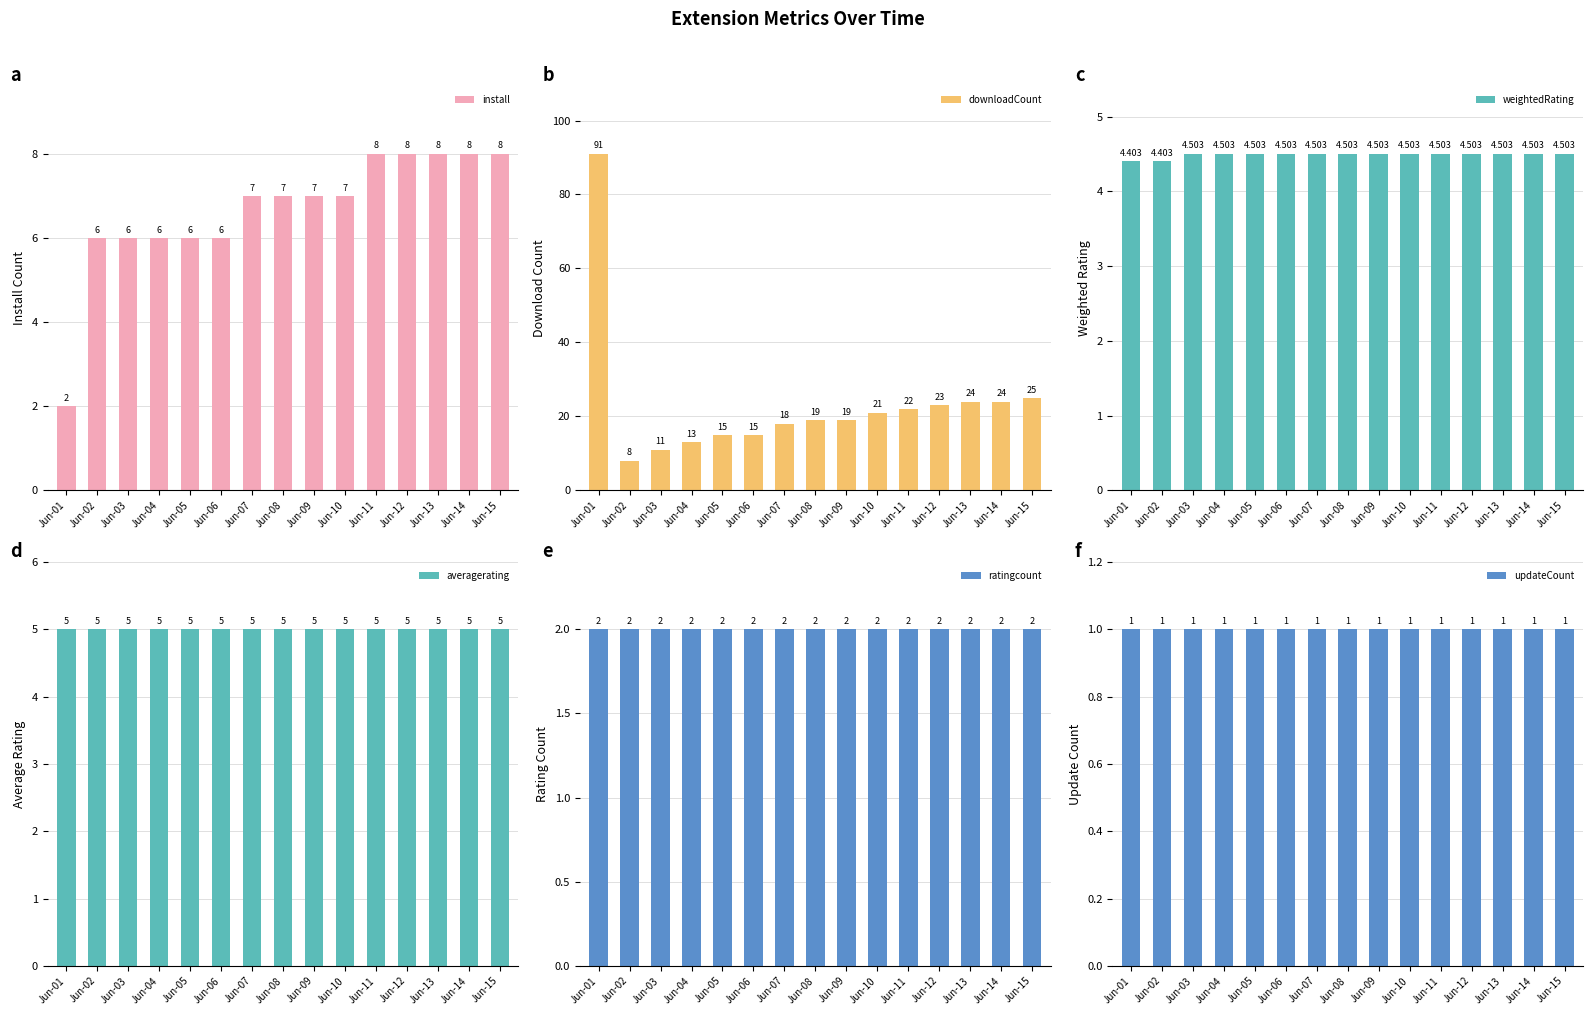

List the labels in order of ratingcount value, smallest first.

Jun-01, Jun-02, Jun-03, Jun-04, Jun-05, Jun-06, Jun-07, Jun-08, Jun-09, Jun-10, Jun-11, Jun-12, Jun-13, Jun-14, Jun-15